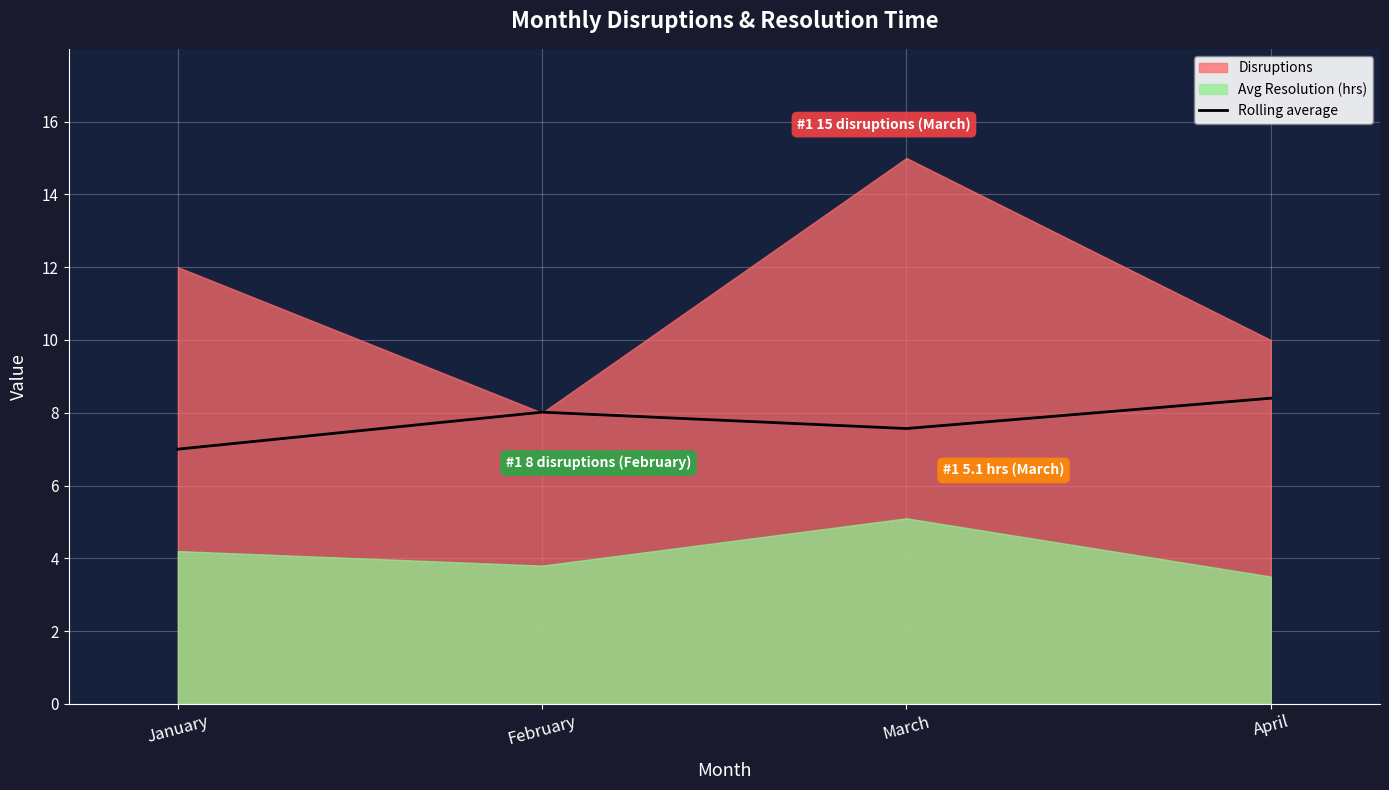

Which category has the highest value in the Rolling average series?

April